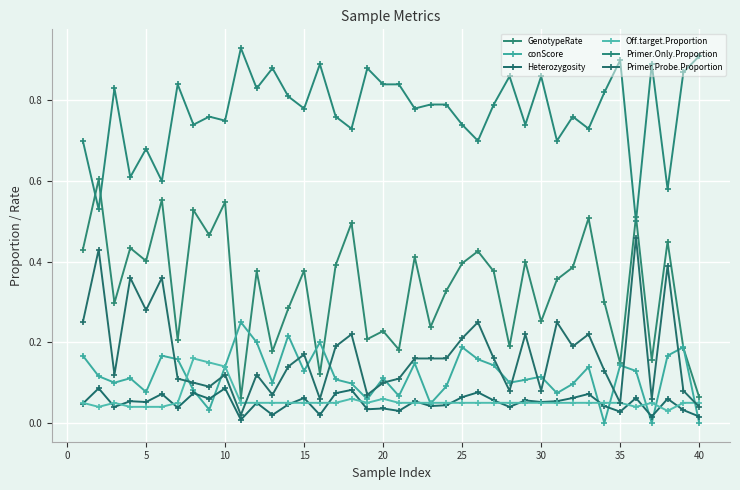

Which series has the largest range (max minus min)?

GenotypeRate